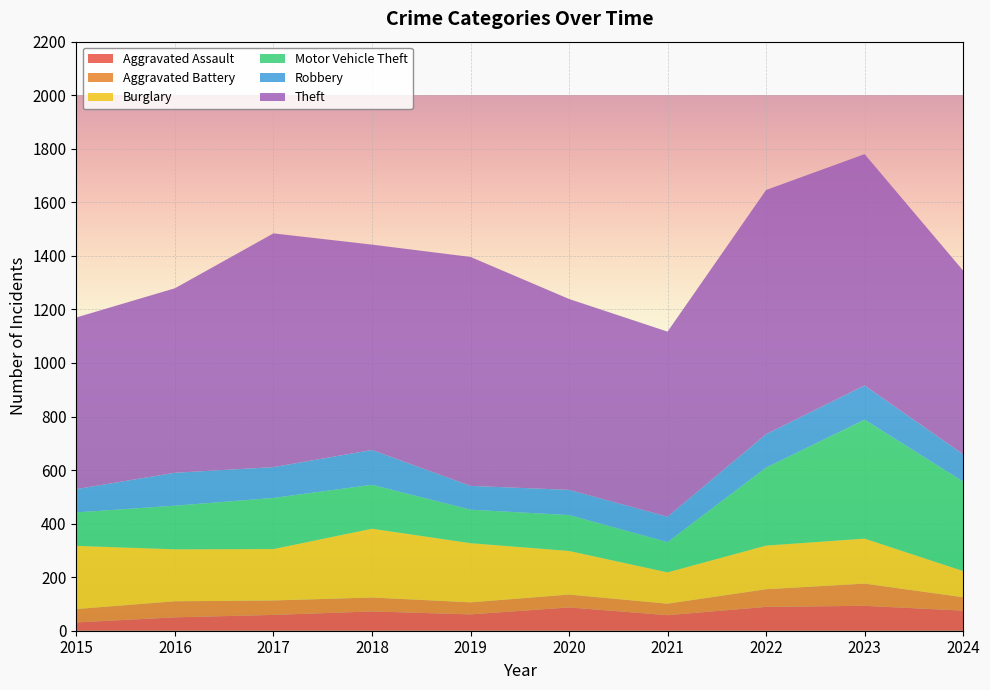

Reading left to right, extract all data points from this chart.

Aggravated Assault: 31	50	59	72	61	87	58	89	93	75
Aggravated Battery: 50	60	54	52	45	48	43	66	83	50
Burglary: 236	194	192	257	221	163	117	163	168	98
Motor Vehicle Theft: 125	163	191	164	125	134	113	291	444	334
Robbery: 87	123	115	130	89	94	95	125	128	102
Theft: 641	689	873	767	855	713	691	912	864	686